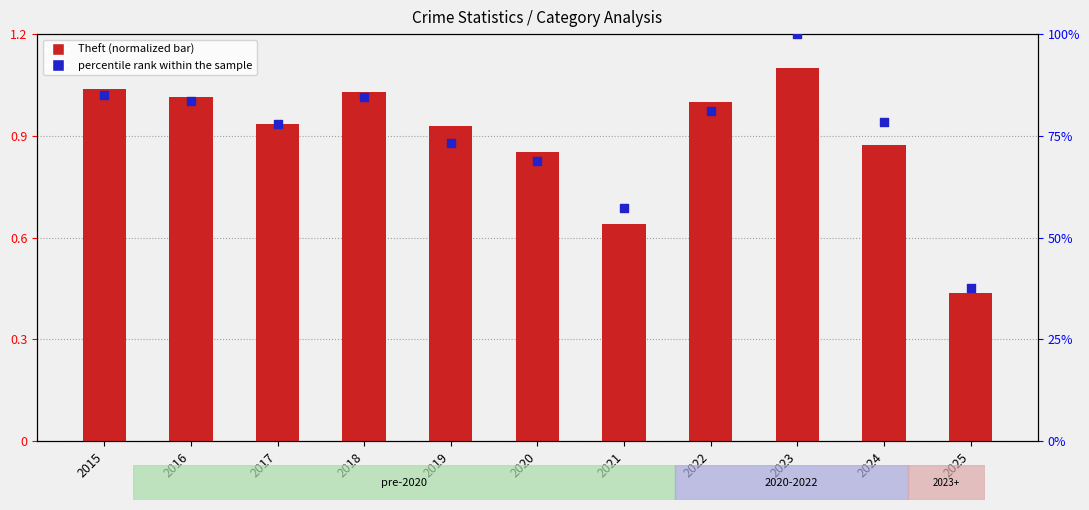

Which series contains the lowest Y value?

Theft (normalized)